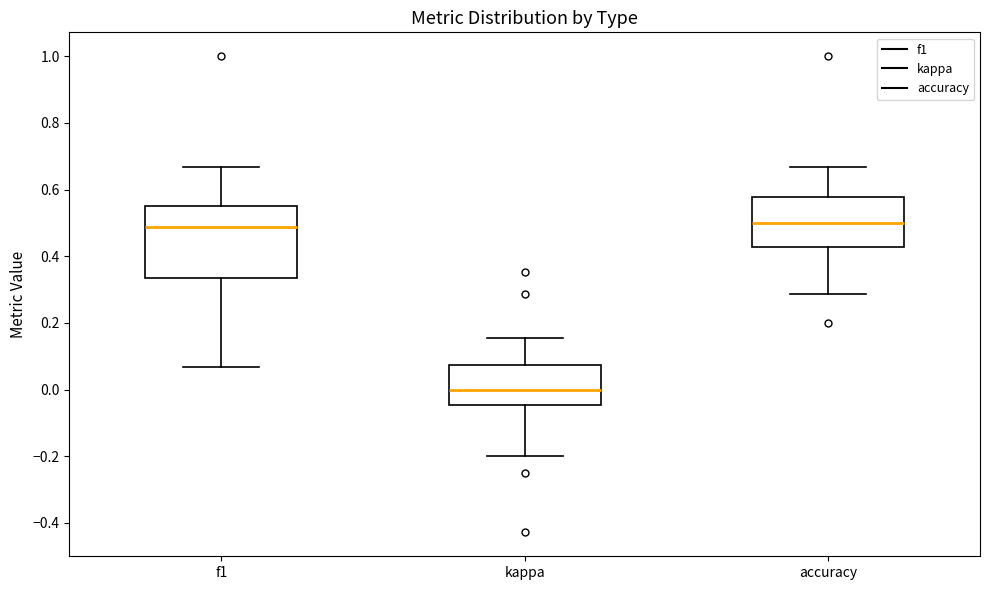

Where is the upper edge of the box for accuracy on the y-axis? The values are not printed on the chart, so give them approximately, as read against the axis.

0.58